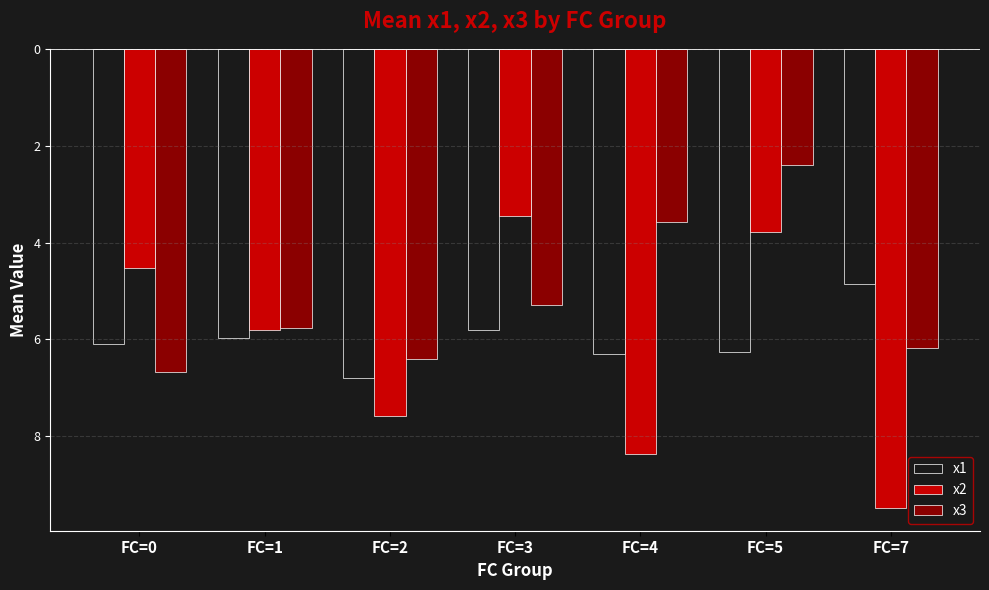

At which label does x2 first exceed -5?

FC=0